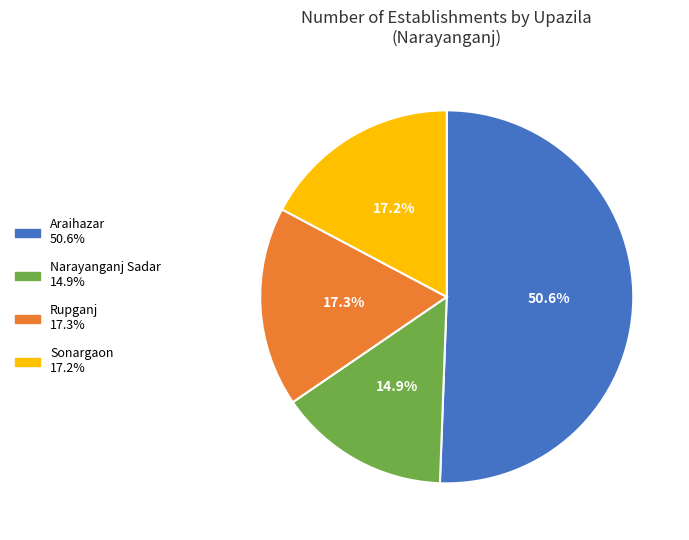

True or false: Rupganj accounts for 12% of the total.

False